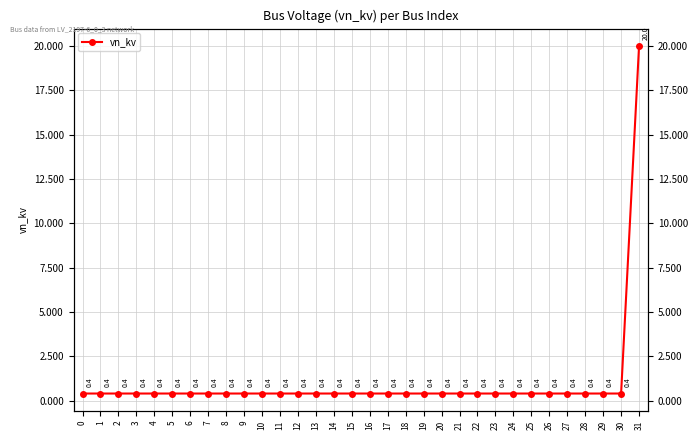

What is the value of the 26th point from the left?

0.4